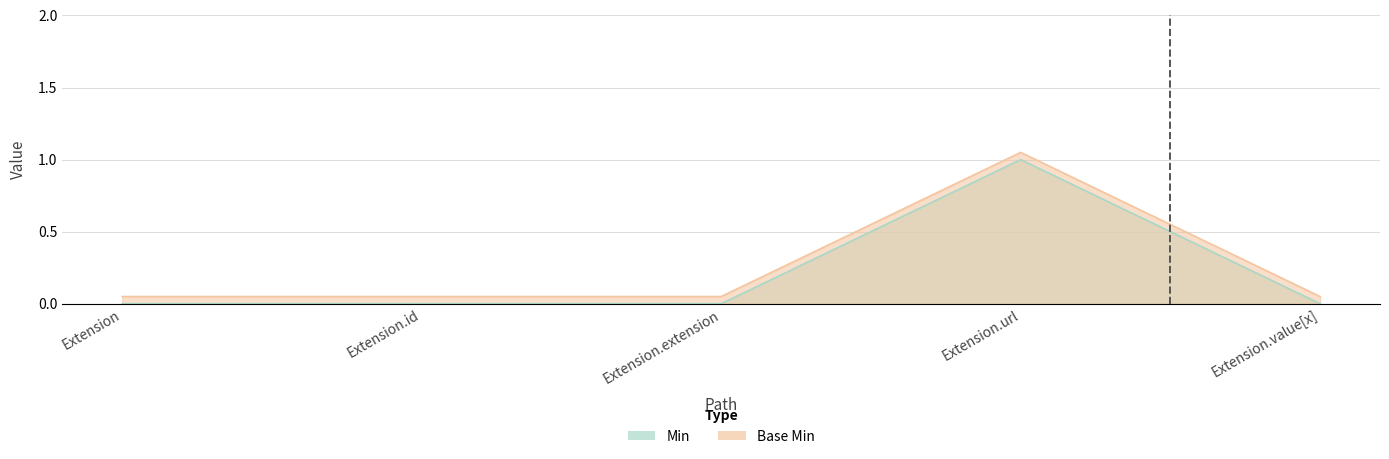

True or false: Base Min has a value of 0.1 at Extension.extension.

True